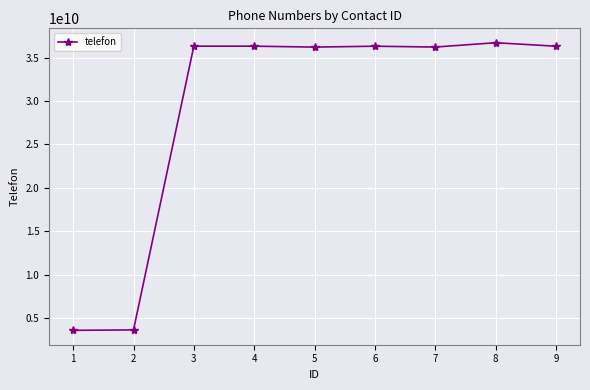

What is the minimum value shown in the chart?

3620123456